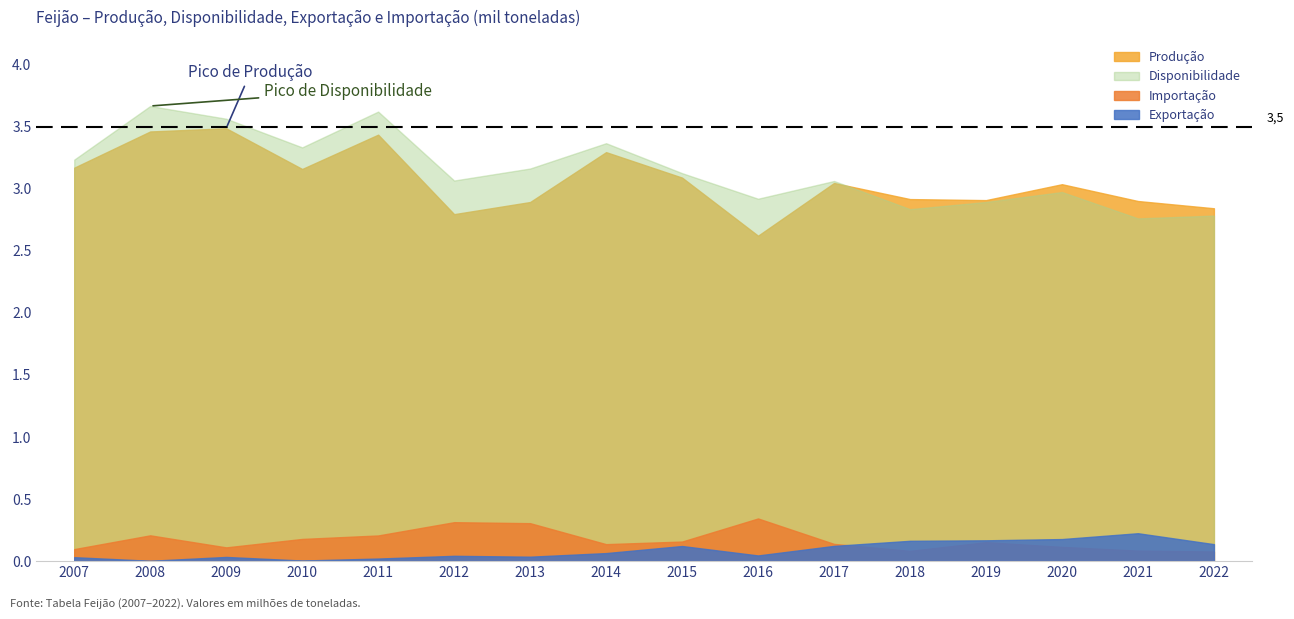

At 2017, list the series in order from largest to smallest.

Disponibilidade, Produção, Importação, Exportação